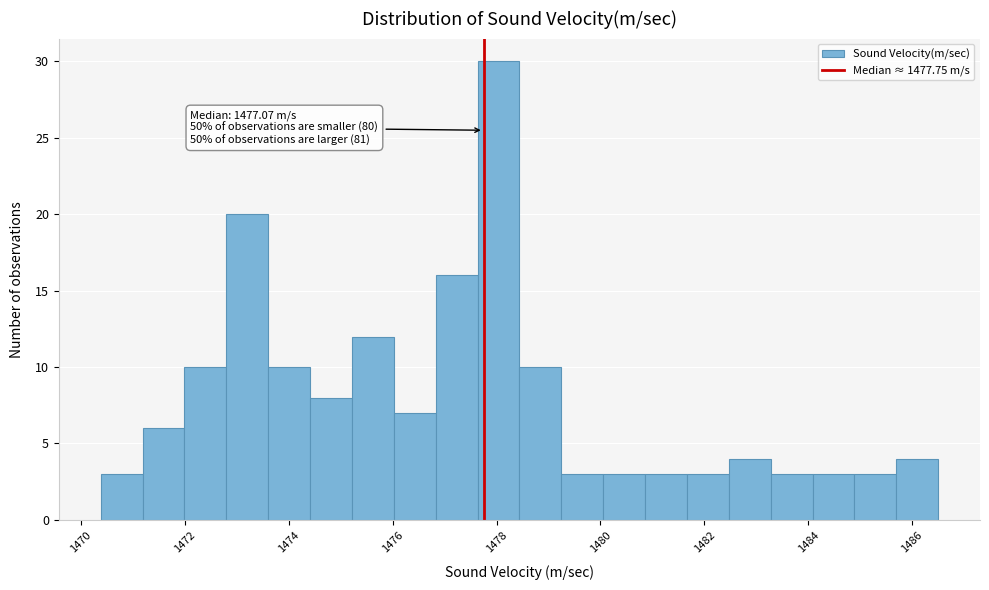

Which range on the x-axis has the tallest bar?

1477.6 to 1478.4